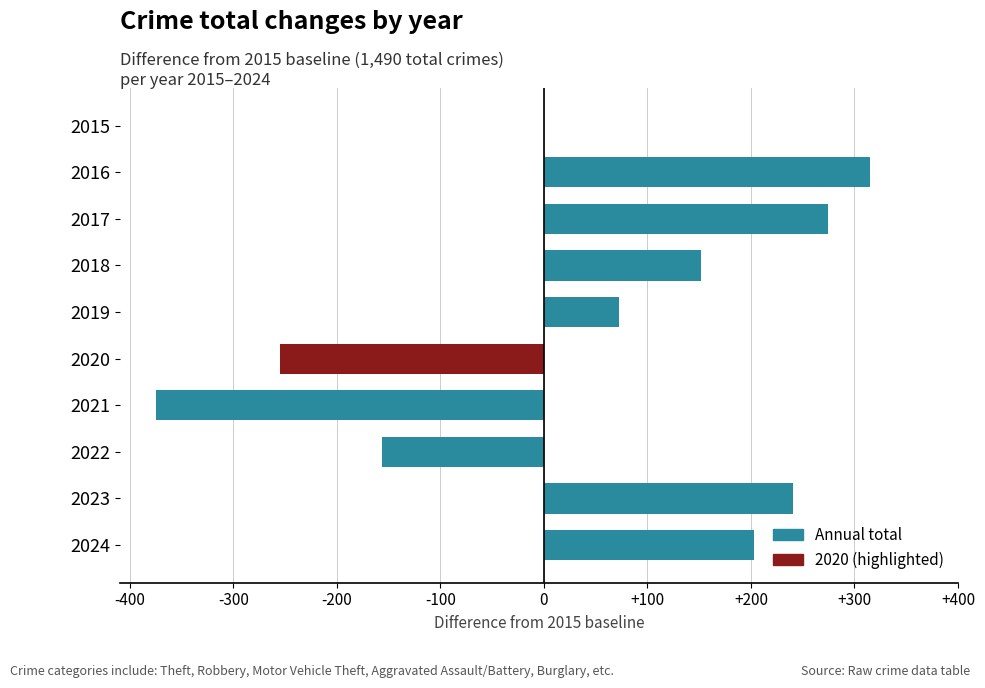

Which label corresponds to the largest value in the chart?

2016